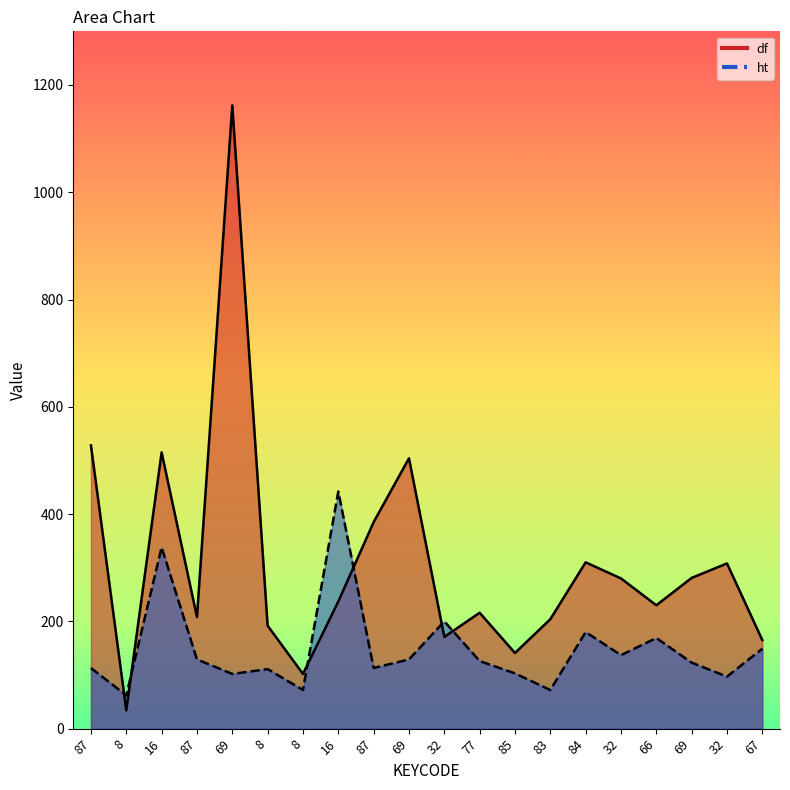

Does the chart have visible grid lines?

No